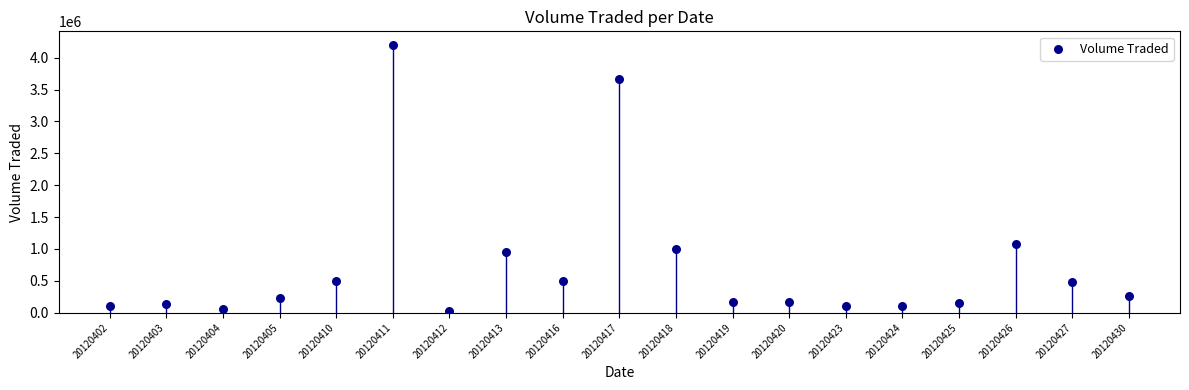

What is the range of Y values (max minus min)?

4181000